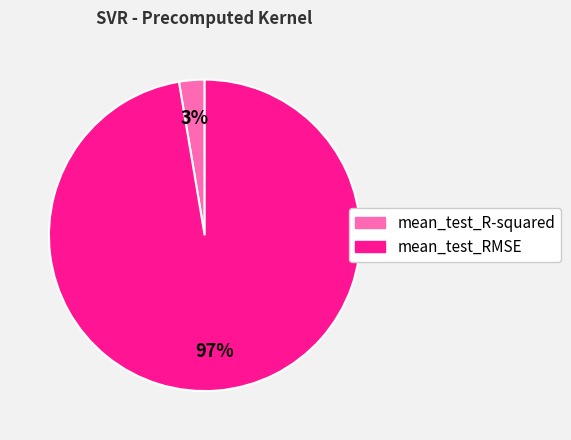

Is the sum of mean_test_RMSE and mean_test_R-squared greater than half?

Yes